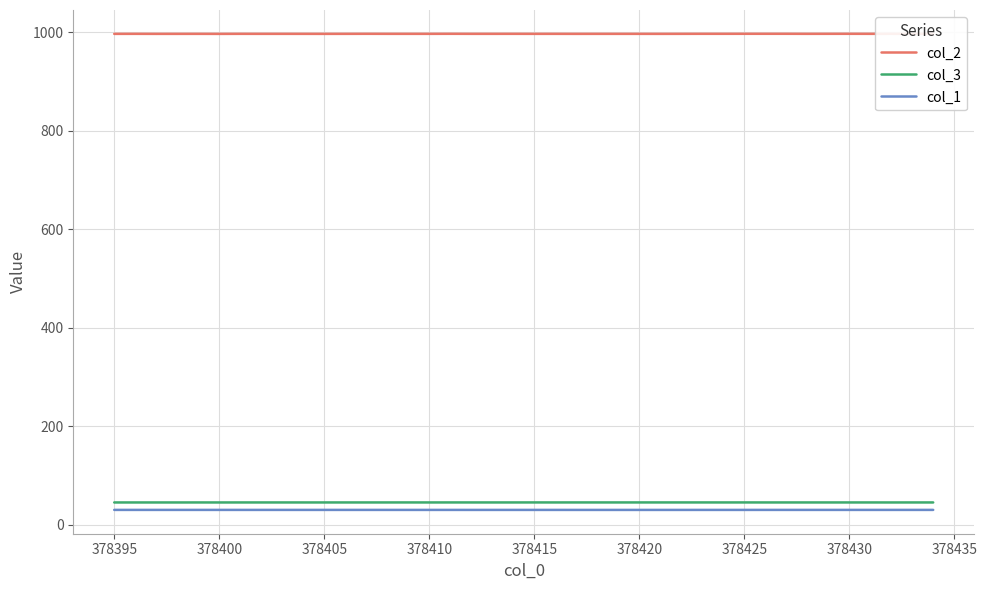

Which series has the largest total across all categories?

col_2